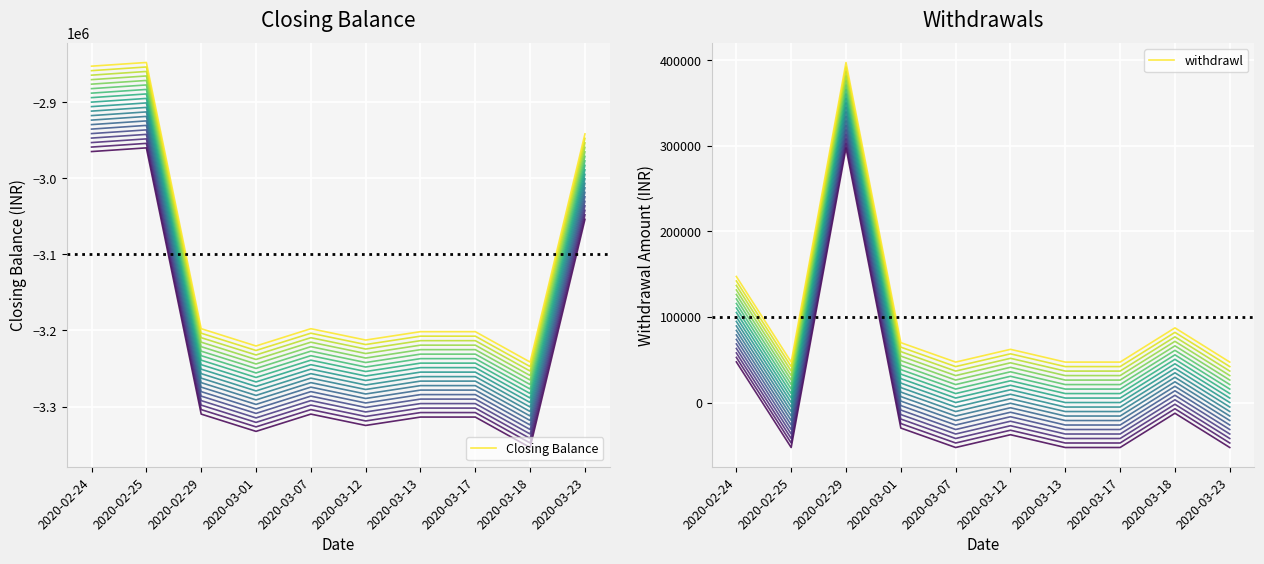

Reading left to right, extract all data points from this chart.

Closing Balance: 2020-02-24=-2852505.6	2020-02-25=-2847650.6	2020-02-29=-3197650.6	2020-03-01=-3220375.6	2020-03-07=-3197650.6	2020-03-12=-3212572.6	2020-03-13=-3201561.6	2020-03-17=-3201562.6	2020-03-18=-3241562.6	2020-03-23=-2941562.6
withdrawl: 2020-02-24=147250.0	2020-02-25=47250.0	2020-02-29=397250.0	2020-03-01=69975.0	2020-03-07=47250.0	2020-03-12=62172.0	2020-03-13=47250.0	2020-03-17=47251.0	2020-03-18=87250.0	2020-03-23=47250.0